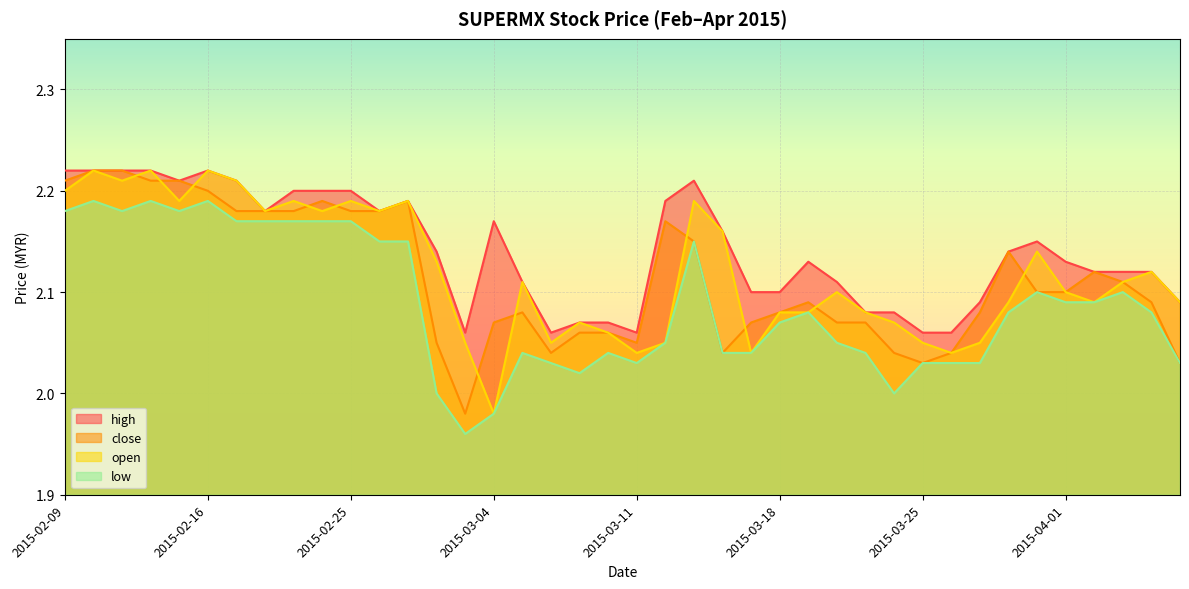

How many lines are shown in the chart?

4